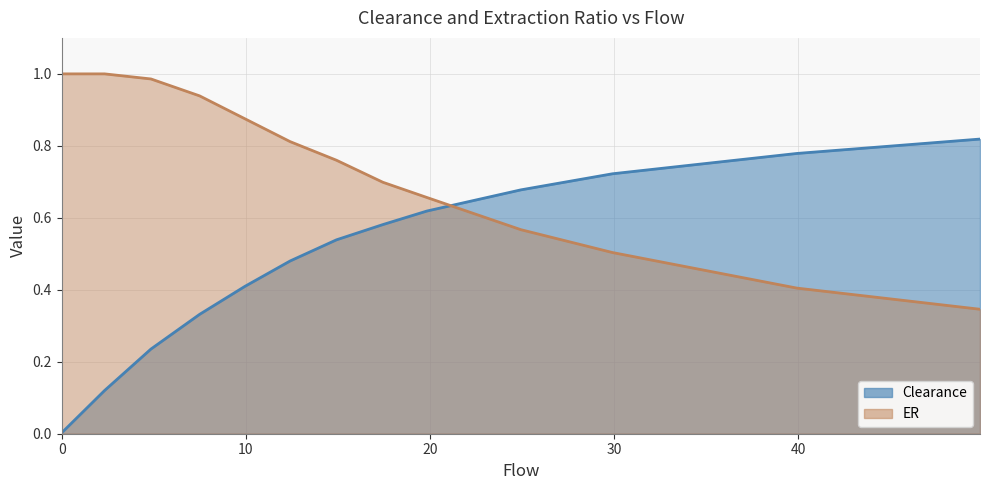

What is the difference between the maximum and minimum values in the Clearance series?

0.8